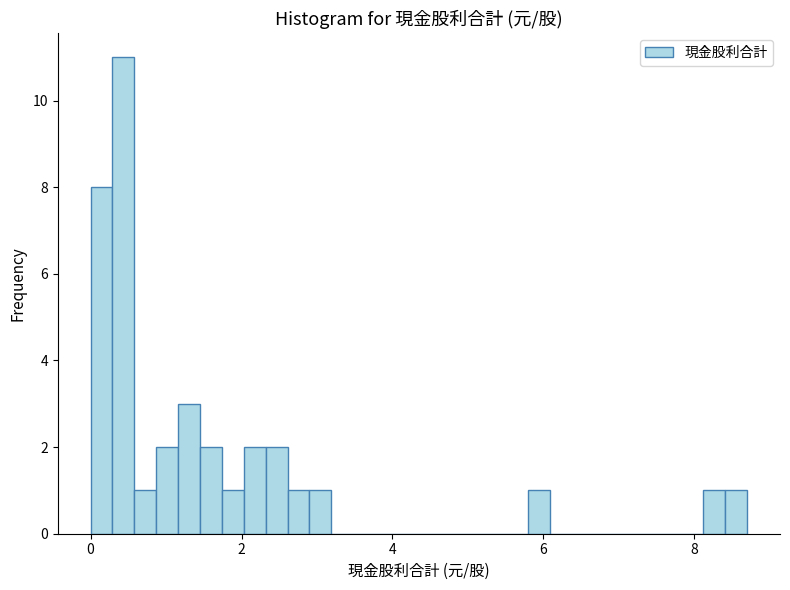

Around what value on the x-axis is the tallest bar? Give the approximate position of its centre, as read against the axis.

0.4